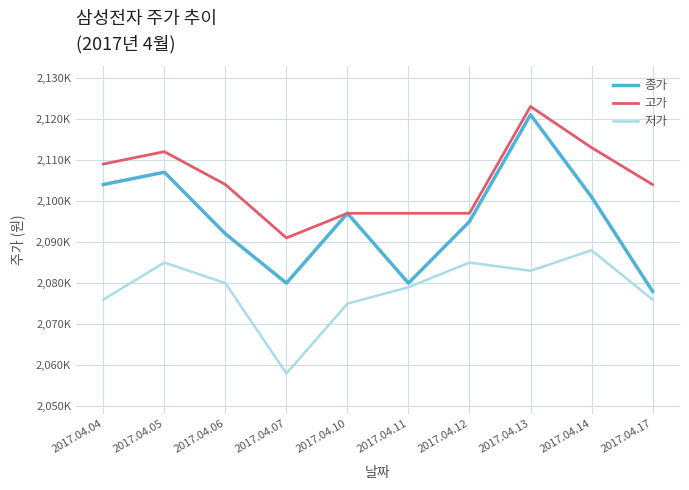

Does the chart have visible grid lines?

Yes